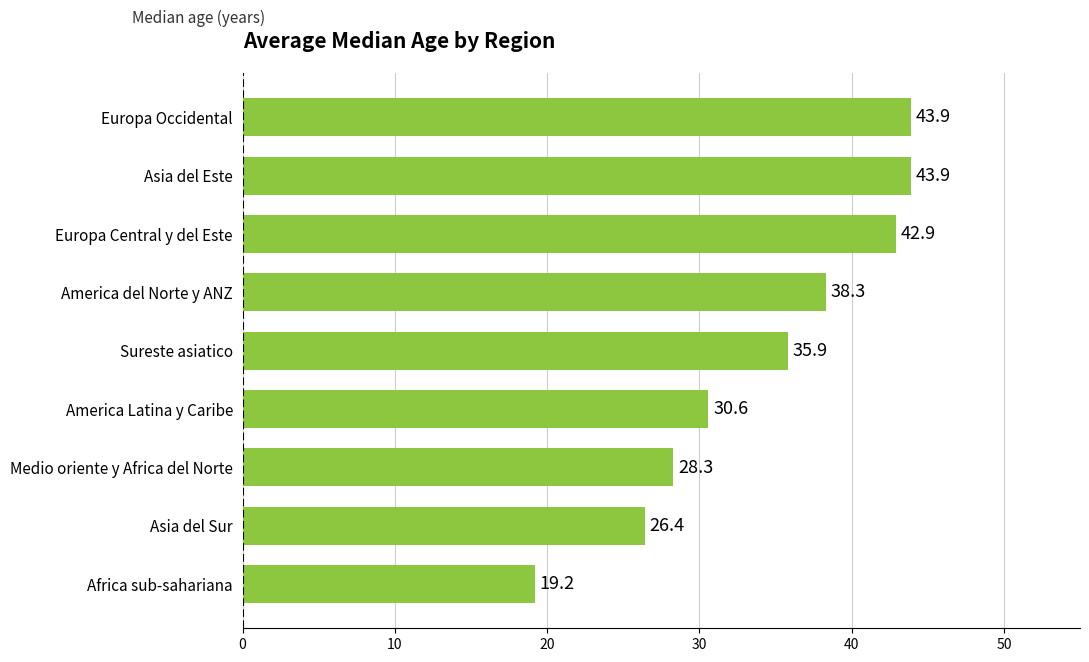

What is the sum of the values at Asia del Sur and Africa sub-sahariana?

45.6